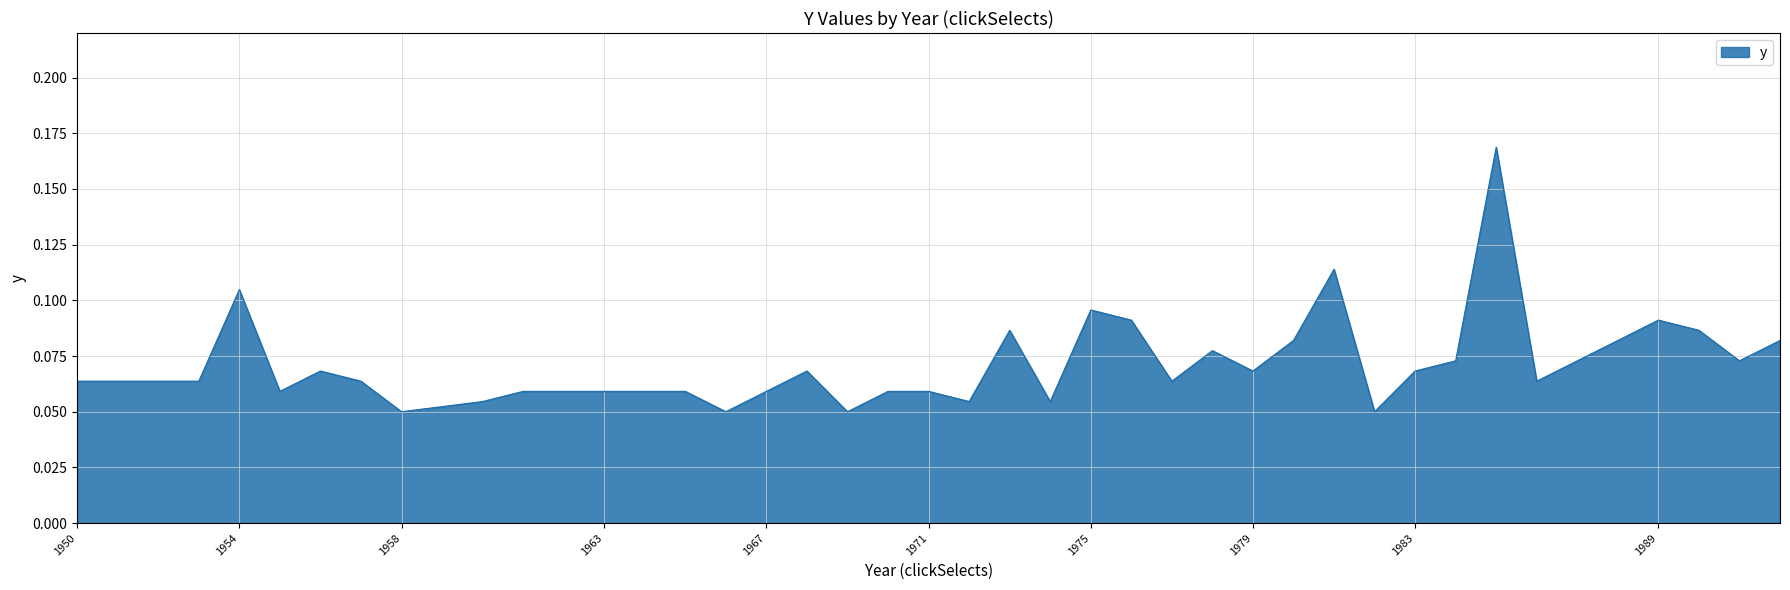

What is the value of the 39th point from the left?

0.1